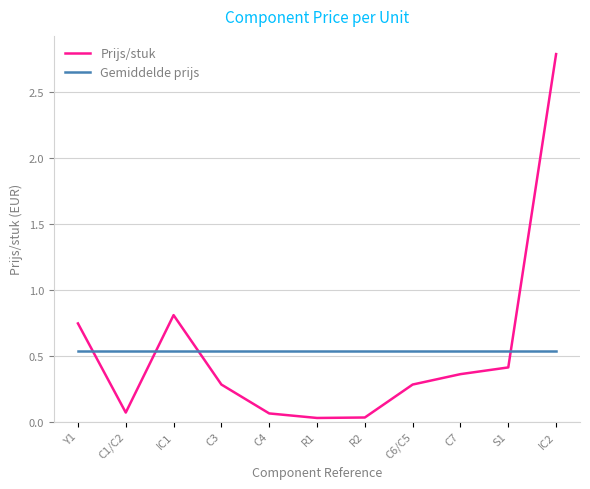

Where is Prijs/stuk nearest to the value 1?

IC1